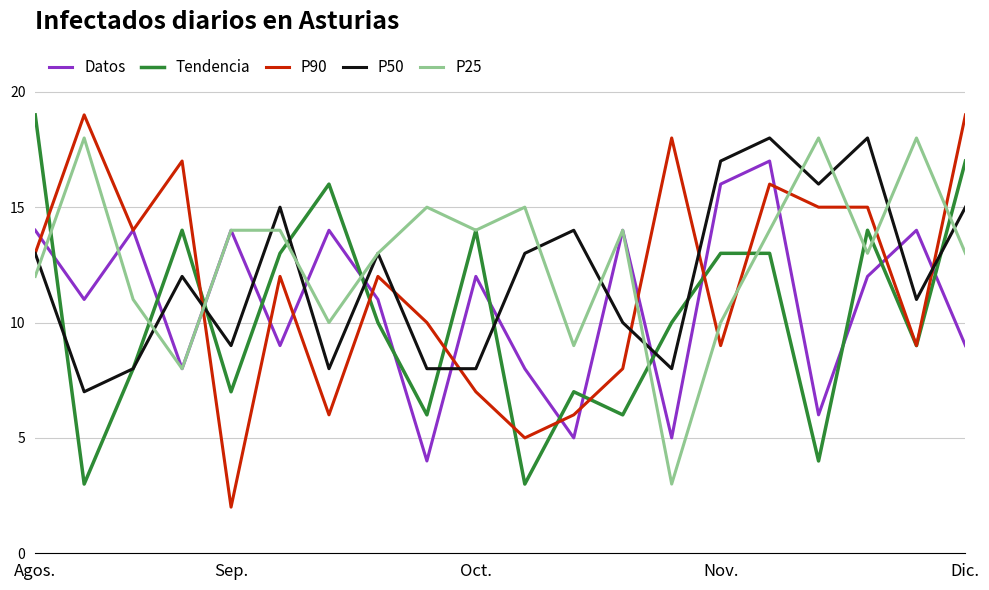

Rank the series by their average value, from lowest to highest.

Tendencia, Datos, P90, P50, P25